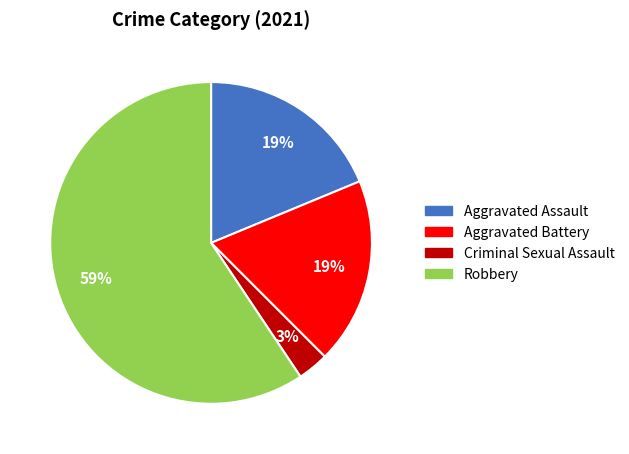

True or false: Robbery accounts for 59% of the total.

True